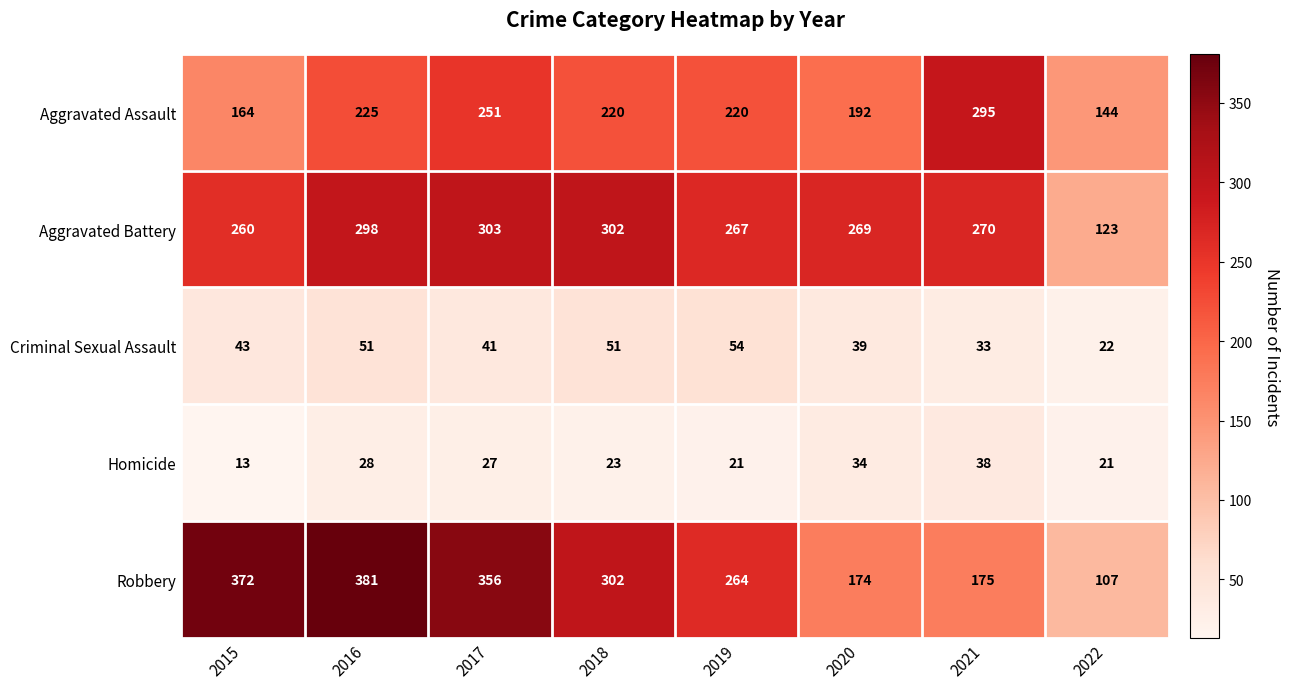

At which category is the sum across all series the highest?

2016